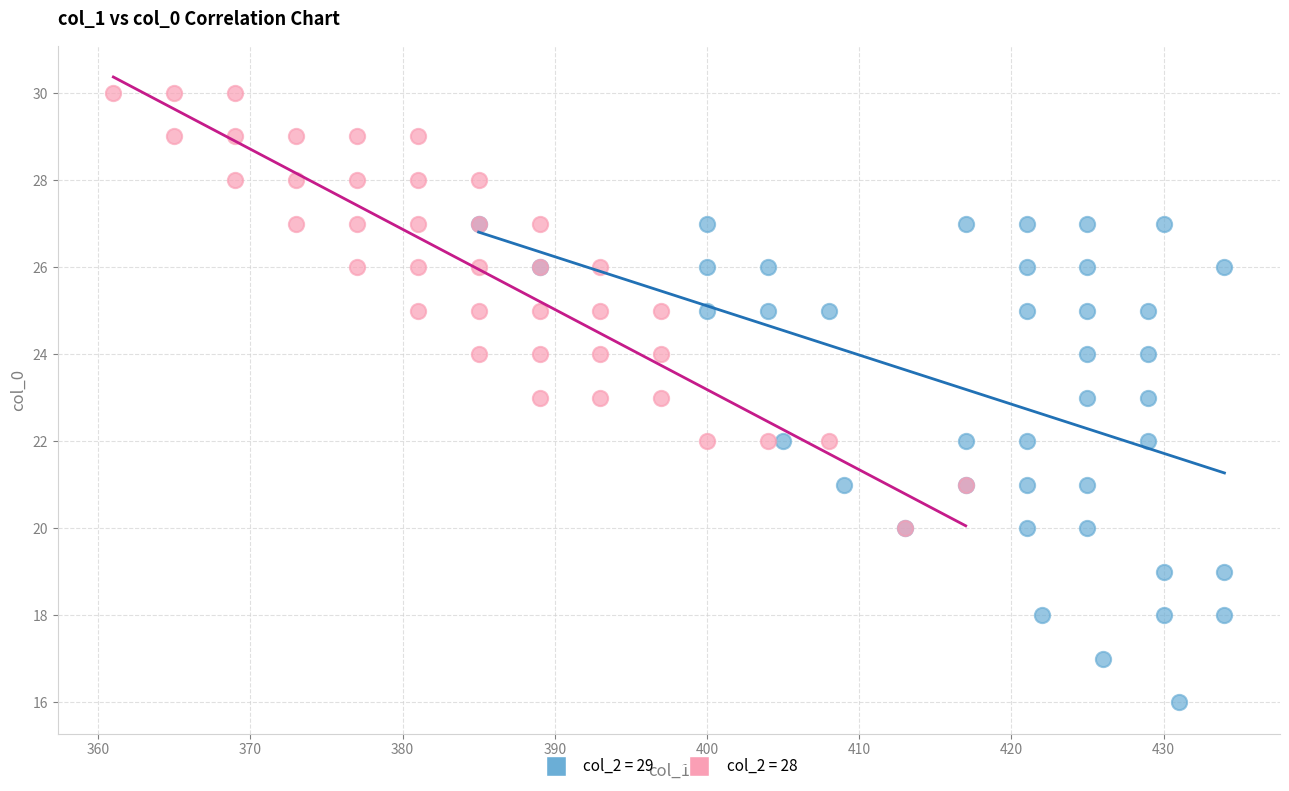

Which series reaches the minimum Y coordinate?

col_2 = 29